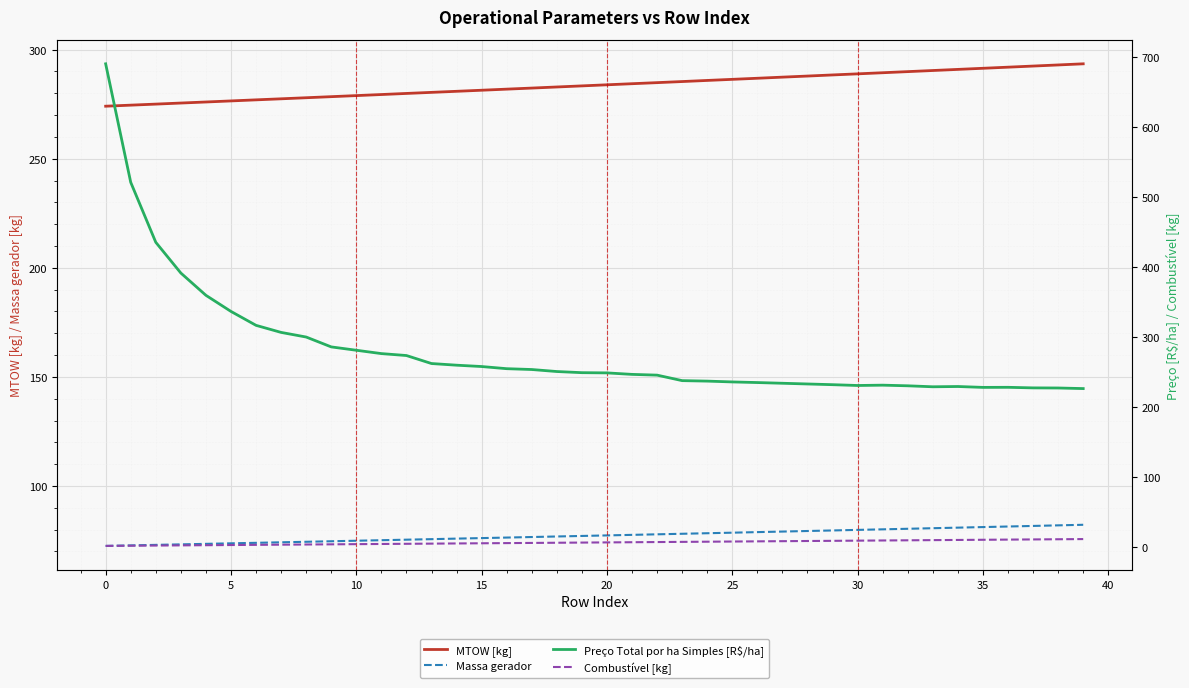

What are all the series names shown in the legend?

MTOW [kg], Massa gerador, Preço Total por ha Simples [R$/ha], Combustível [kg]